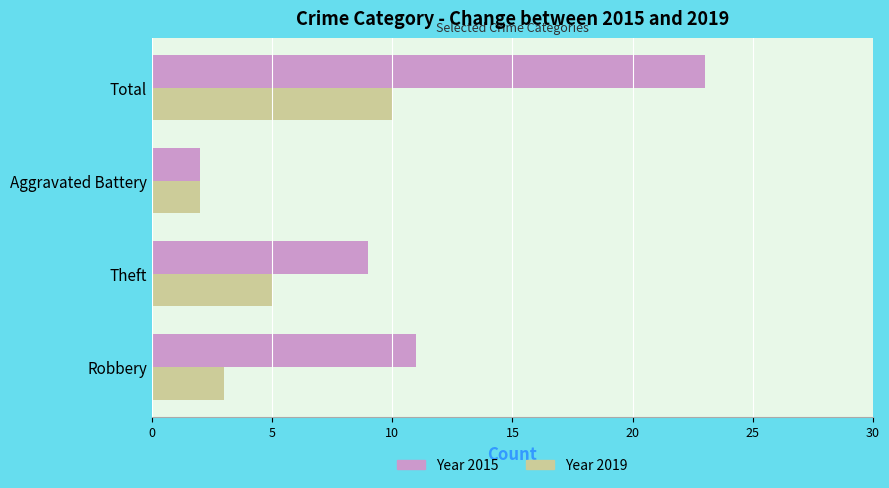

Which series has the largest range (max minus min)?

Year 2015